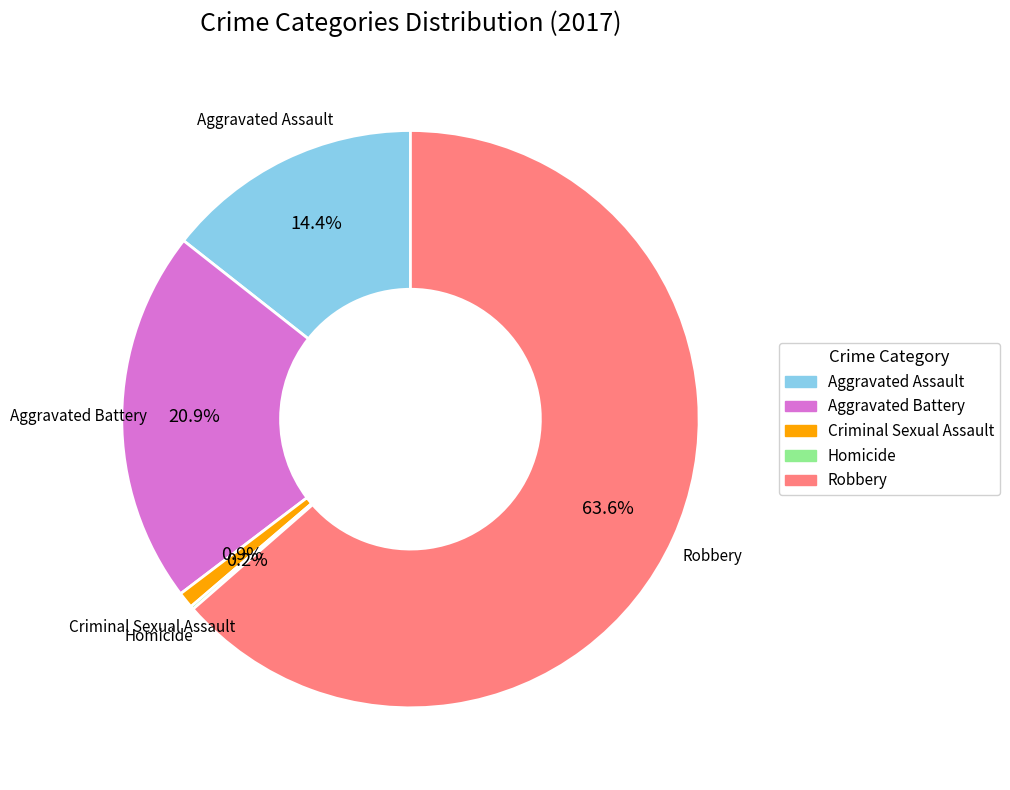

Which slice is the largest?

Robbery